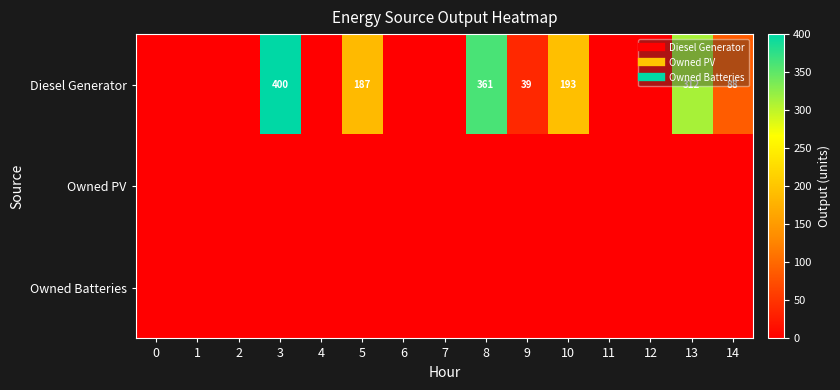

True or false: Diesel Generator has a value of 88 at 14.

True